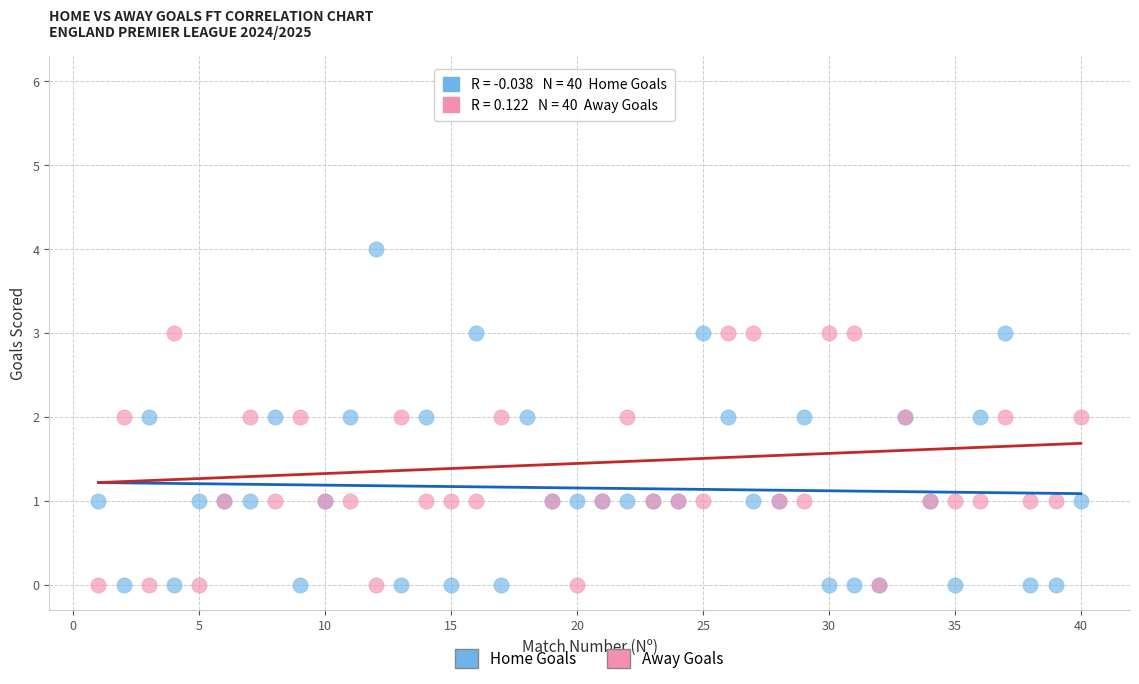

Which series has the largest Y range (max minus min)?

Away Goals